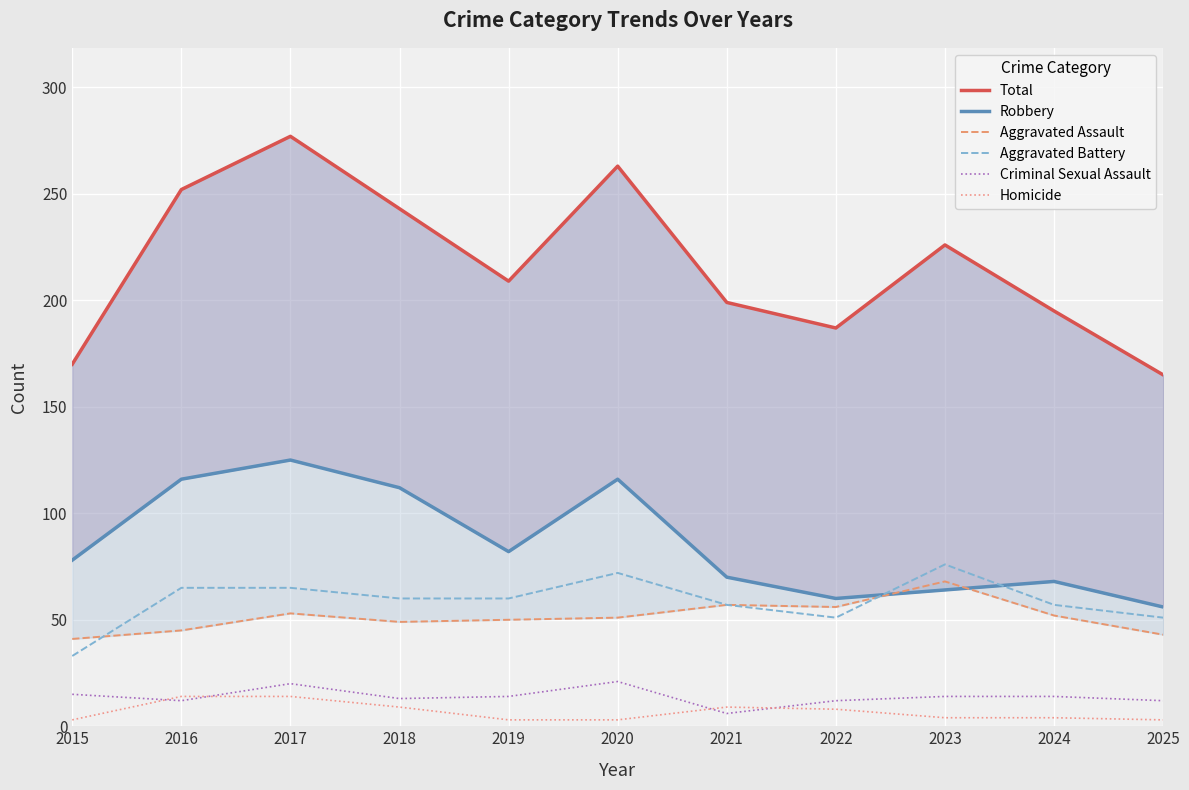

What is the sum of the Robbery values at 2020 and 2024?

184